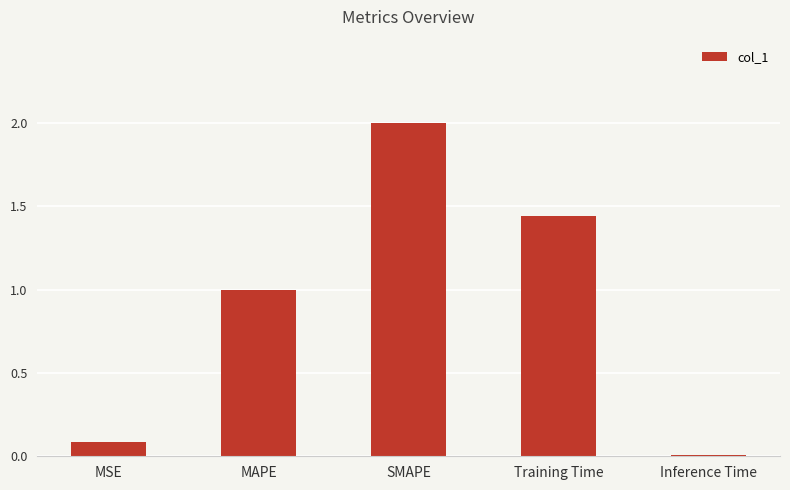

What position from the left is Inference Time?

5